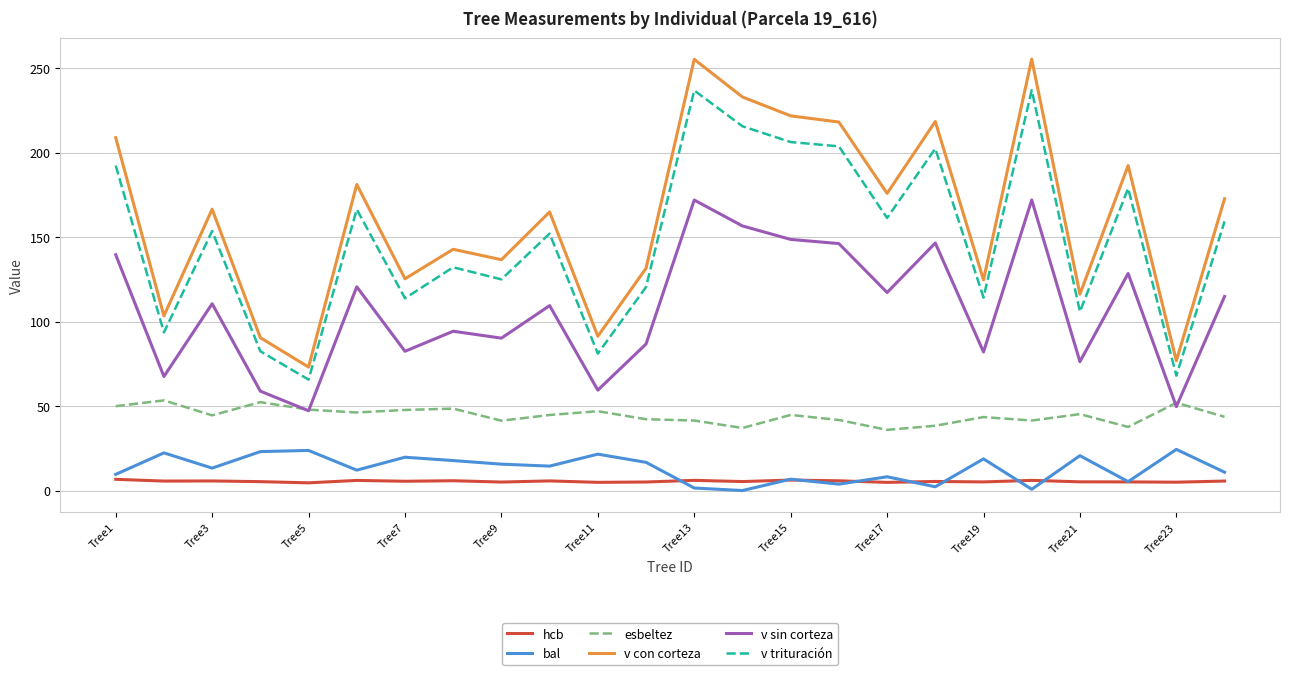

What is the greatest value displayed?

255.2